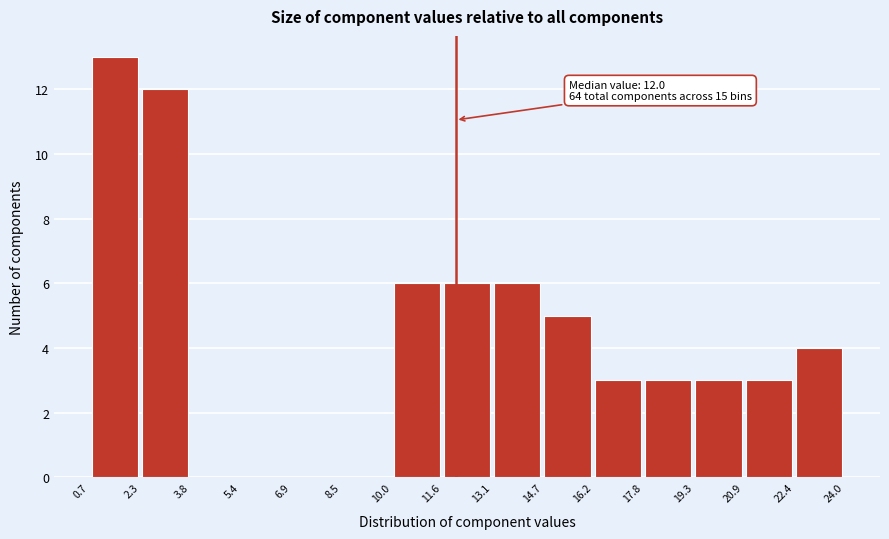

Which range on the x-axis has the tallest bar?

0.7 to 2.3